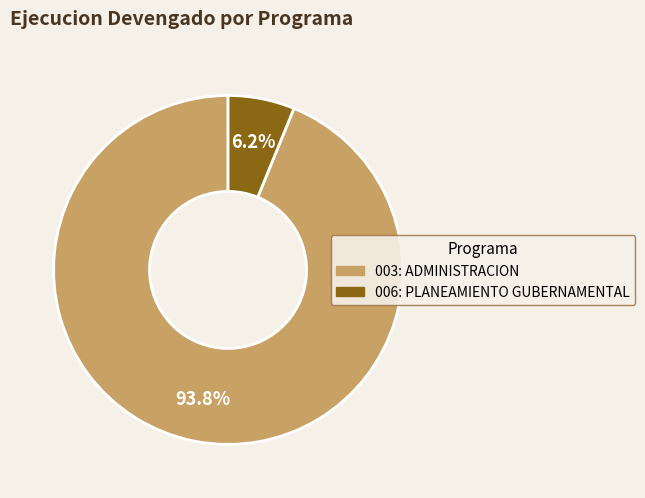

What percentage is the 003: ADMINISTRACION slice, to the nearest percent?

94%